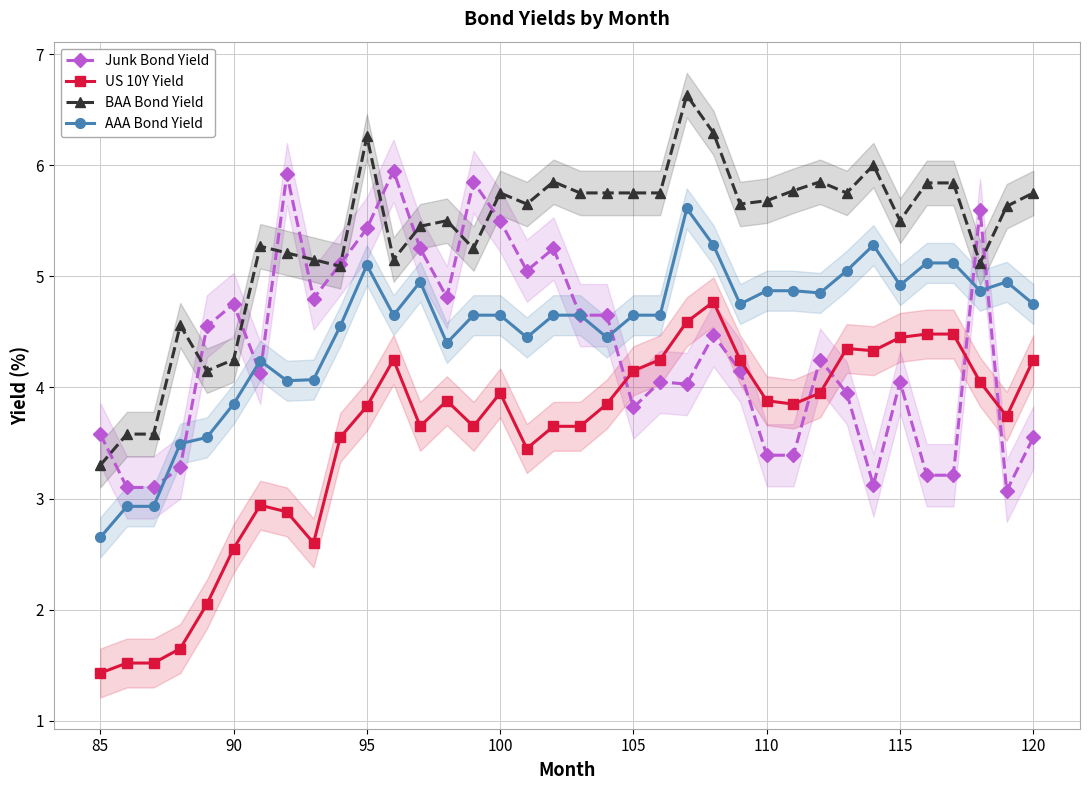

True or false: AAA Bond Yield and US 10Y Yield intersect in this chart.

False